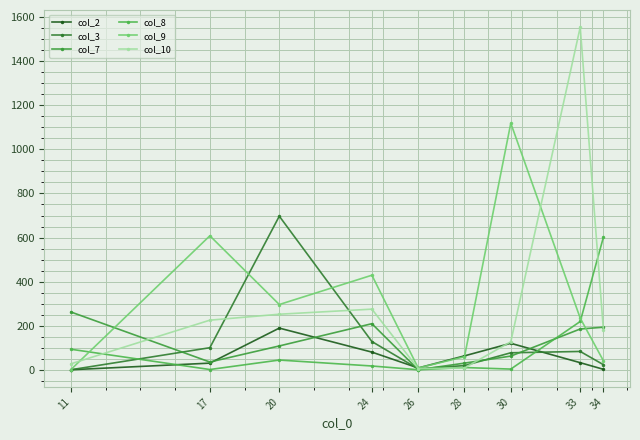

True or false: col_10 has a value of 8 at 28.

True